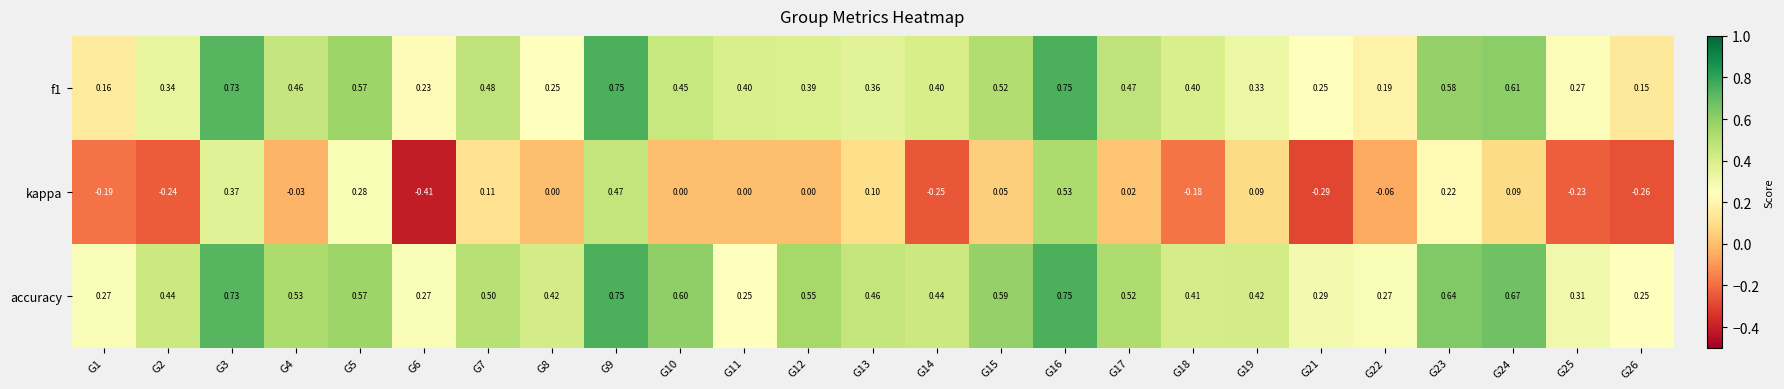

Which series has the widest spread of values?

kappa